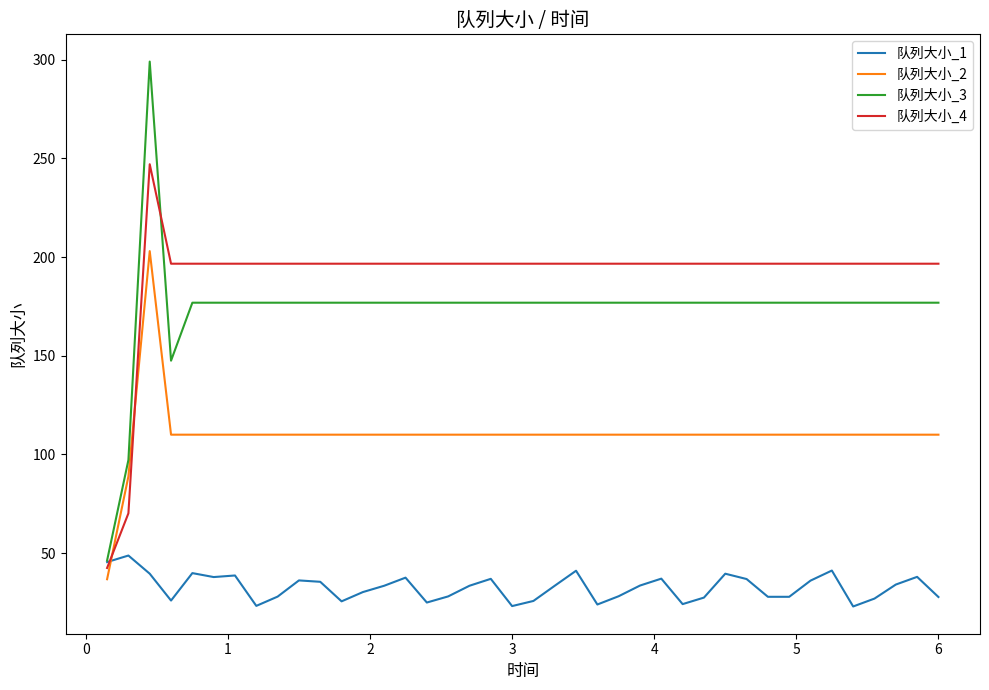

What is the minimum value for 队列大小_2?

36.8